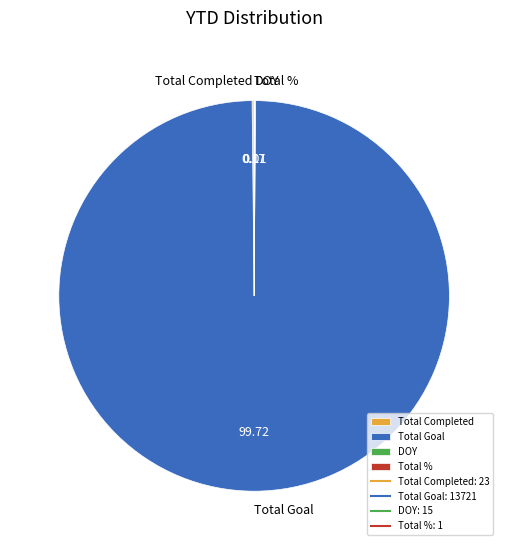

Which category has the biggest portion of the pie?

Total Goal